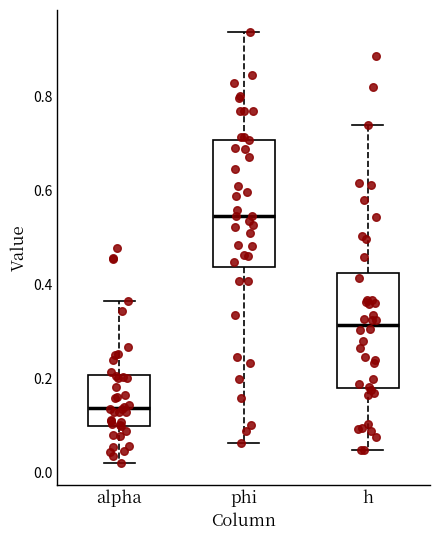

Which box's median line is the highest?

phi